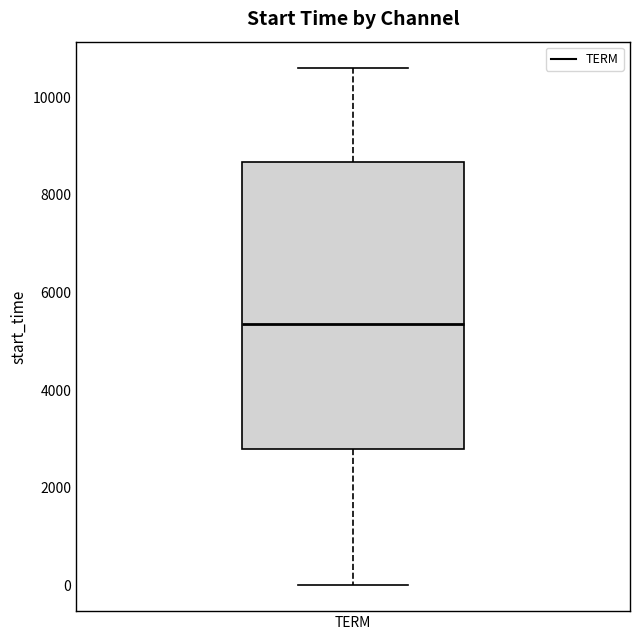

Transcribe this box plot: give where the median line is, the range the box spans, and where the two whiskers end, as read against the y-axis. The values are not printed on the chart, so give them approximately, as read against the axis.

median 5400, box 2800 to 8600, whiskers 0 to 10600